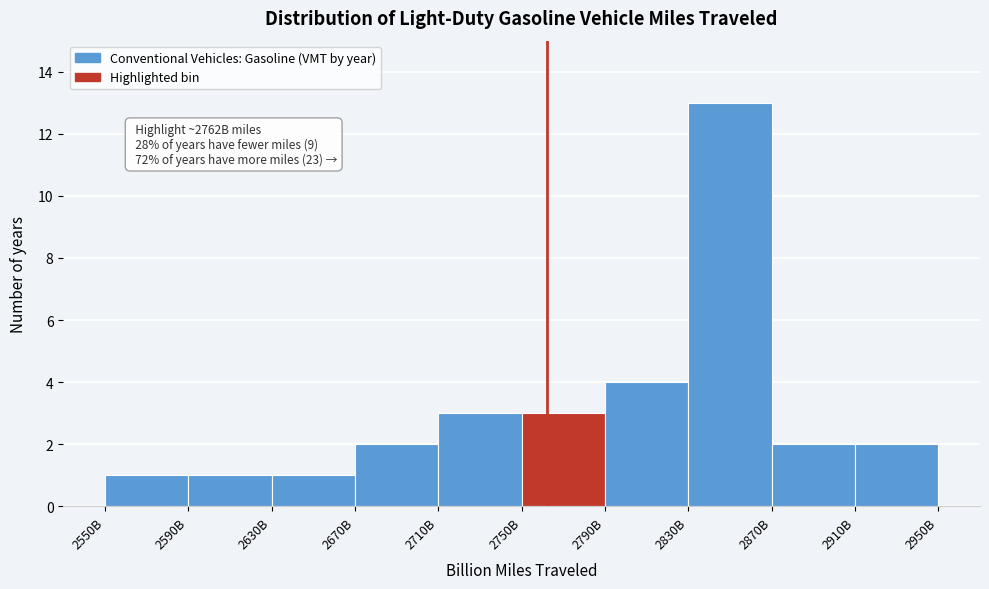

Reading right to left, list all the values displayed in this chart.

2910B=2	2870B=2	2830B=13	2790B=4	2750B=3	2710B=3	2670B=2	2630B=1	2590B=1	2550B=1